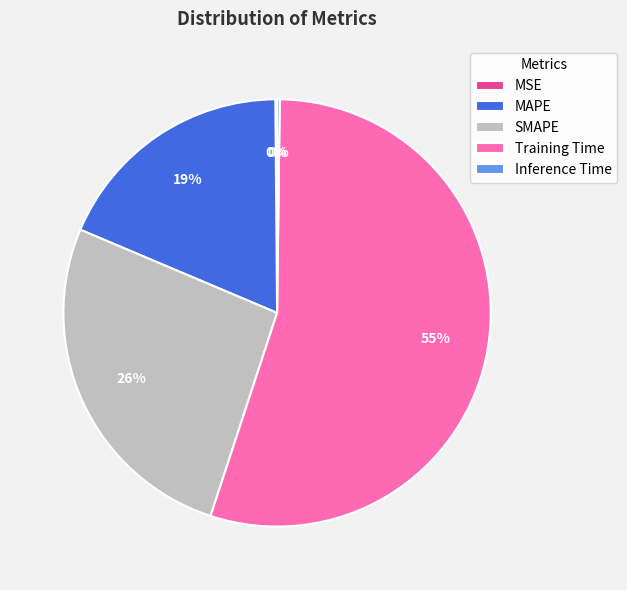

To the nearest percent, what is the average slice percentage?

20%